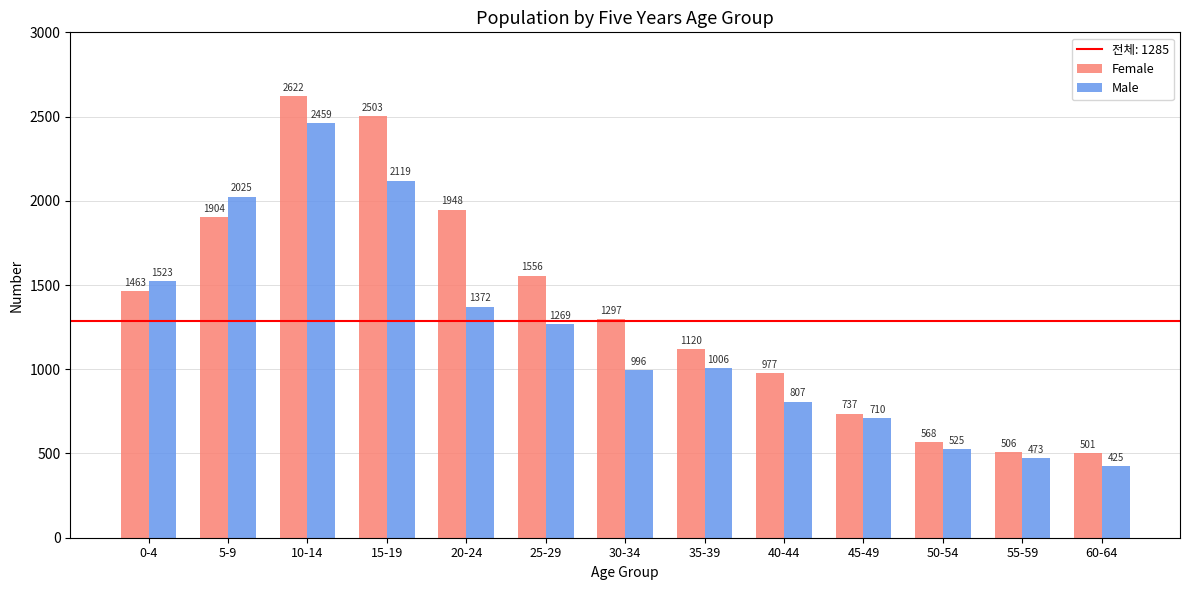

Which series has the largest range (max minus min)?

Female